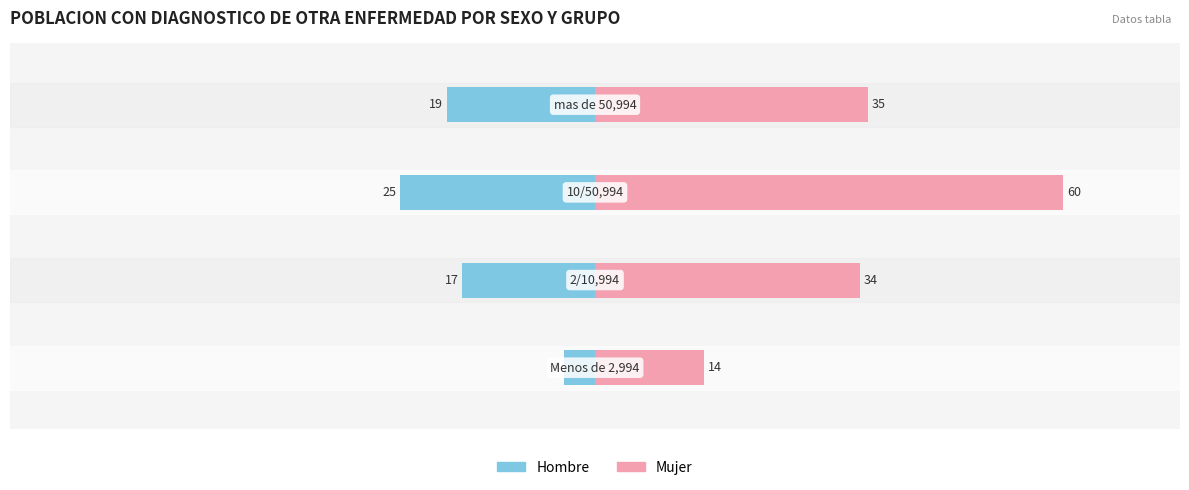

Is the value of Mujer at 0 greater than the value of Hombre at 0?

Yes